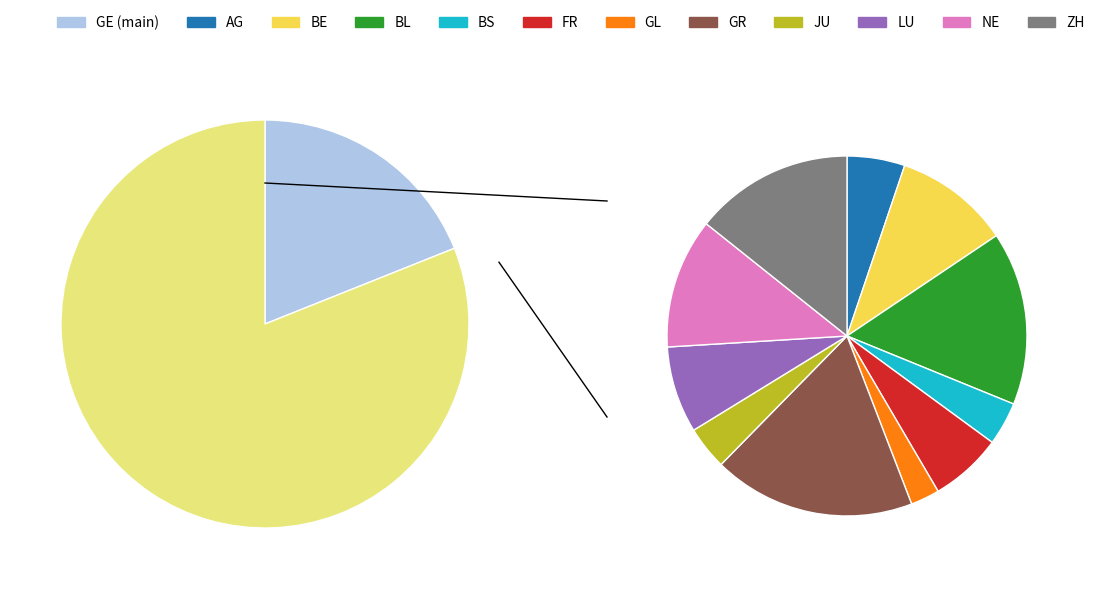

Does LU represent more than half of the total?

No